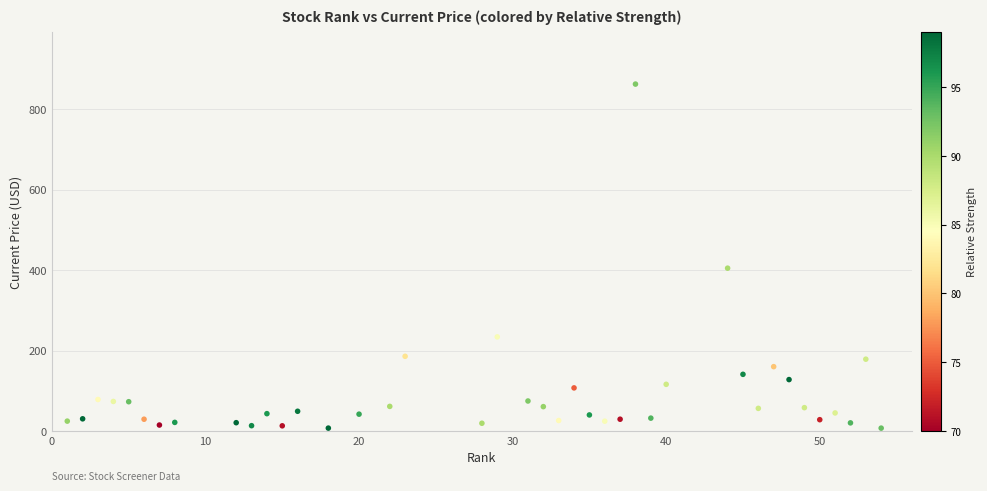

What is the range of Y values (max minus min)?

855.1